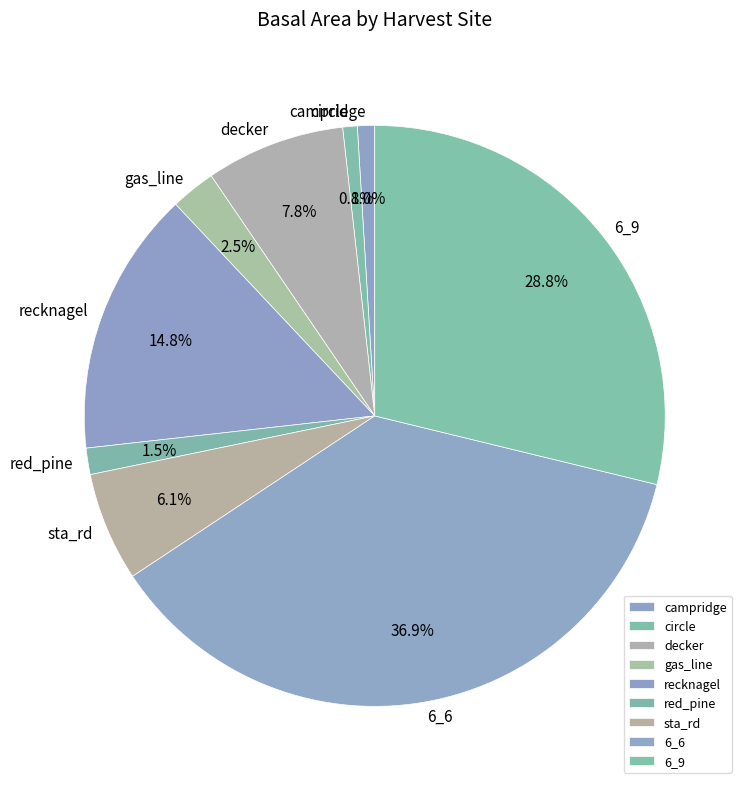

Which has a higher value, red_pine or campridge?

red_pine